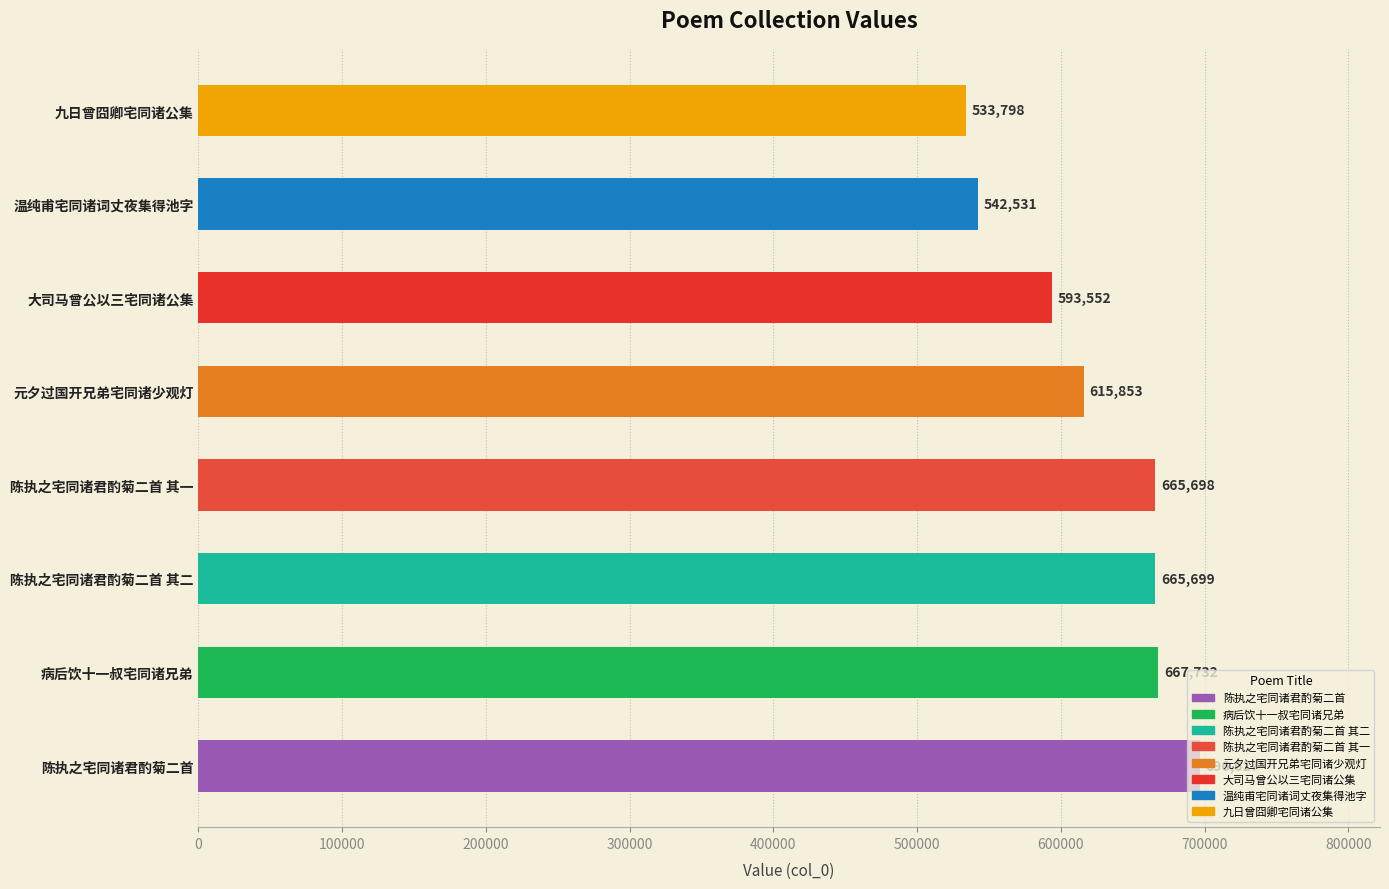

What is the difference between the maximum and minimum values?

162819